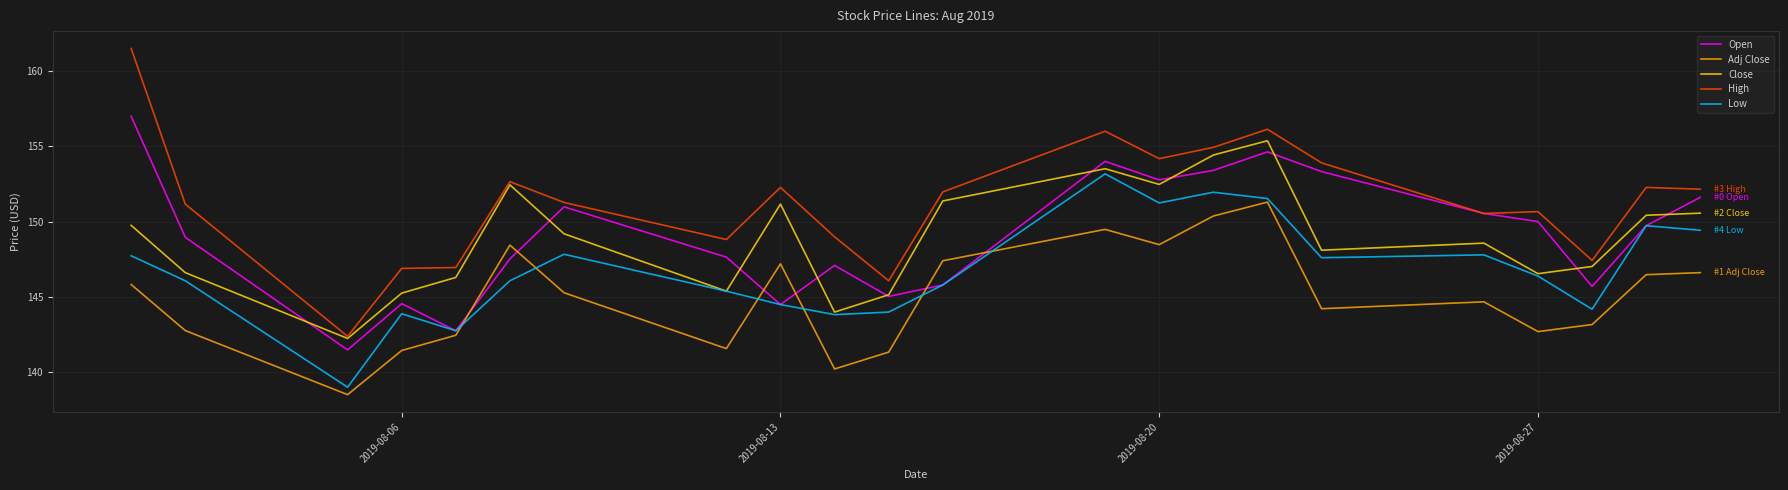

What is the minimum value shown in the chart?

138.5